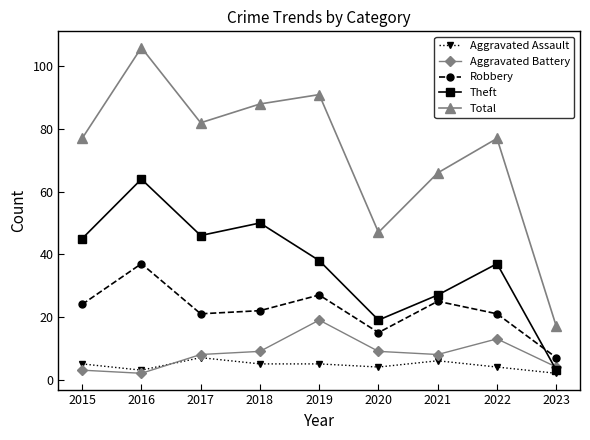

What value does the Theft series have at 2018?

50